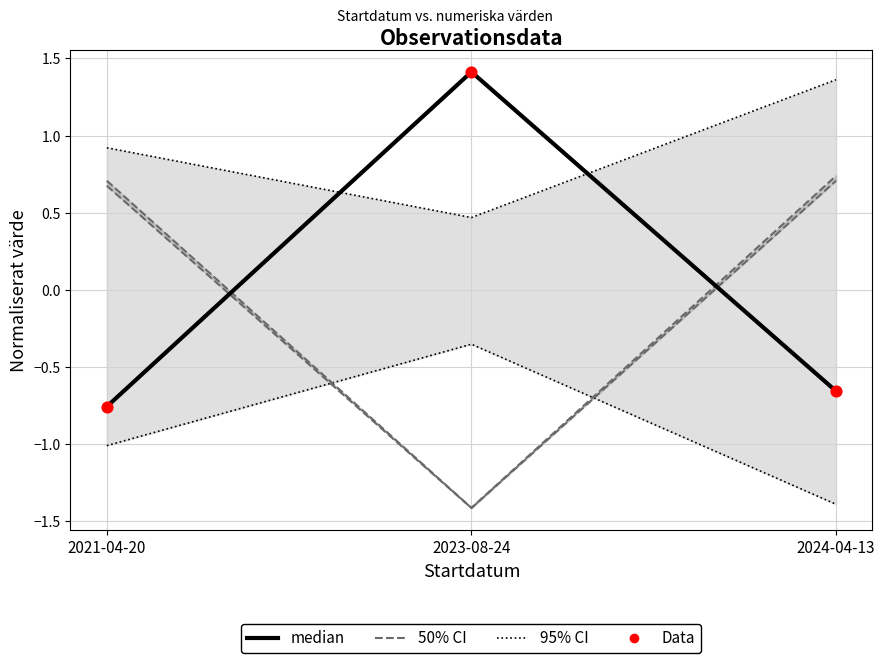

What is the total value across all series at 2023-08-24?

1.9